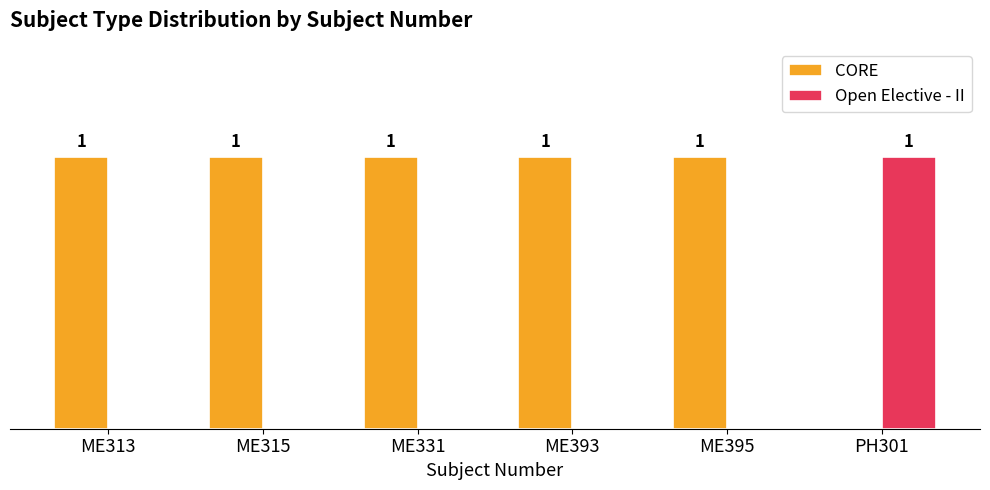

Where is CORE nearest to the value 0?

PH301